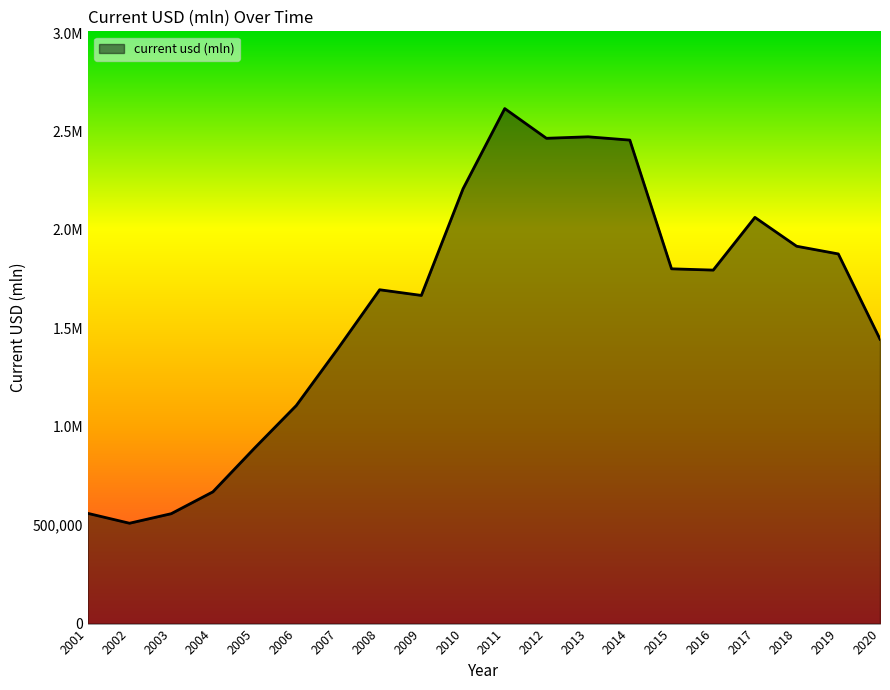

The chart shows a value of 1413144.1 at 2005. True or false?

False